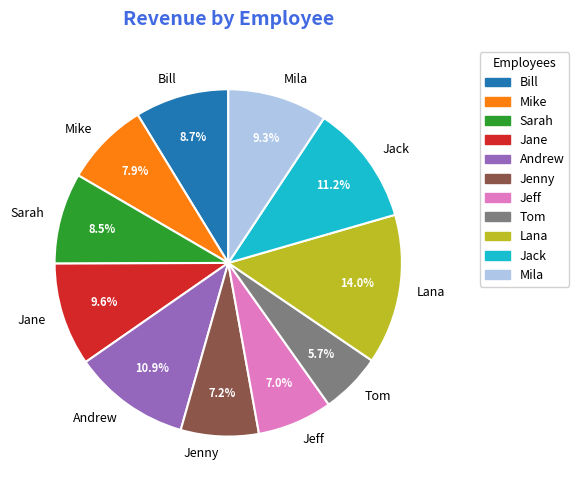

Count the number of slices in the pie.

11